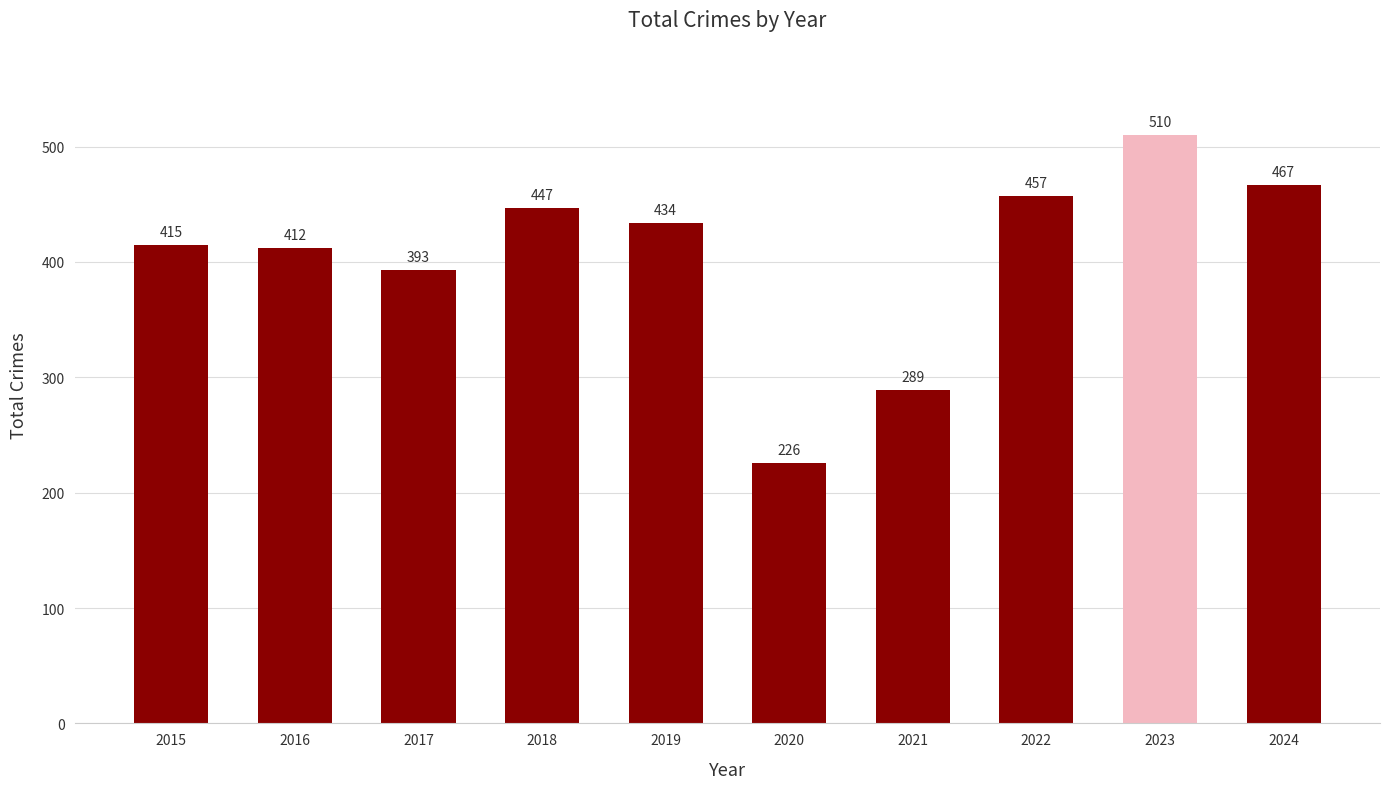

How many values are below 434?

5